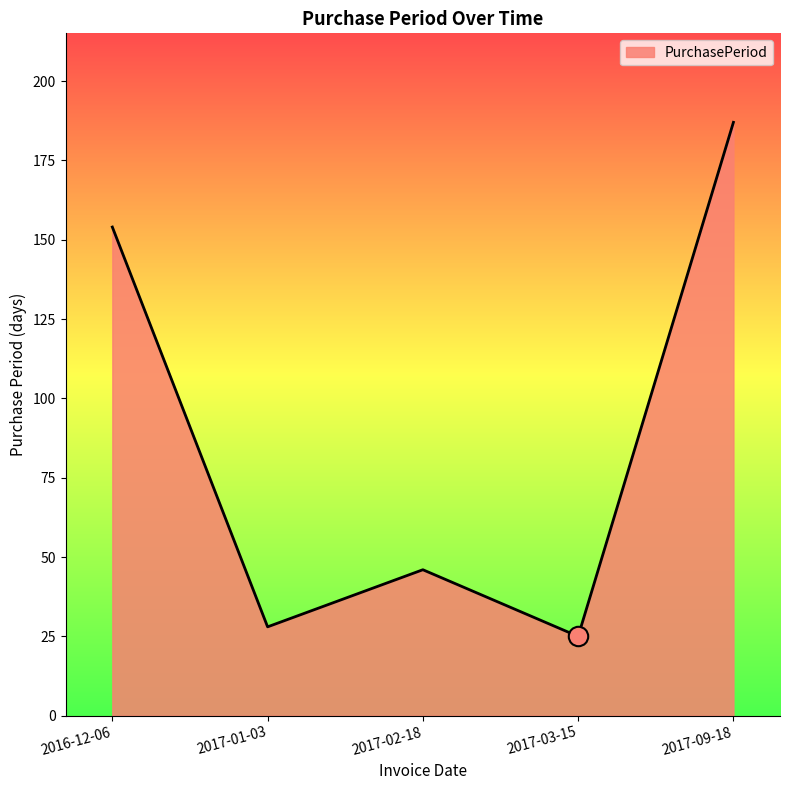

What is the difference between the values at 2017-01-03 and 2017-03-15?

3